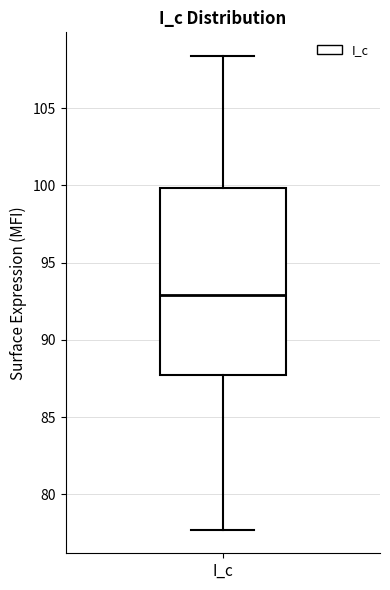

Where is the lower edge of the box for I_c on the y-axis? The values are not printed on the chart, so give them approximately, as read against the axis.

87.5